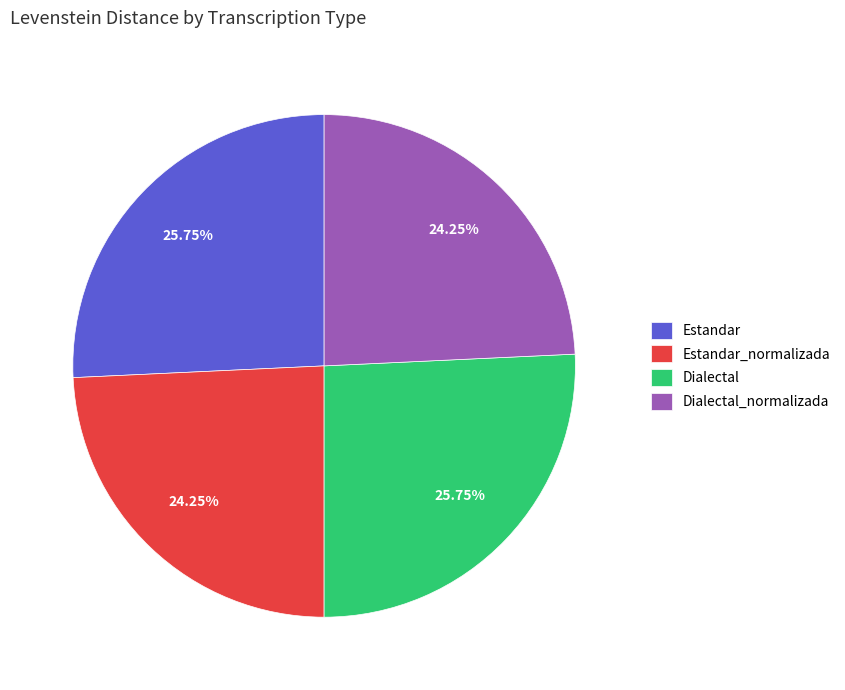

True or false: Estandar_normalizada accounts for 30% of the total.

False